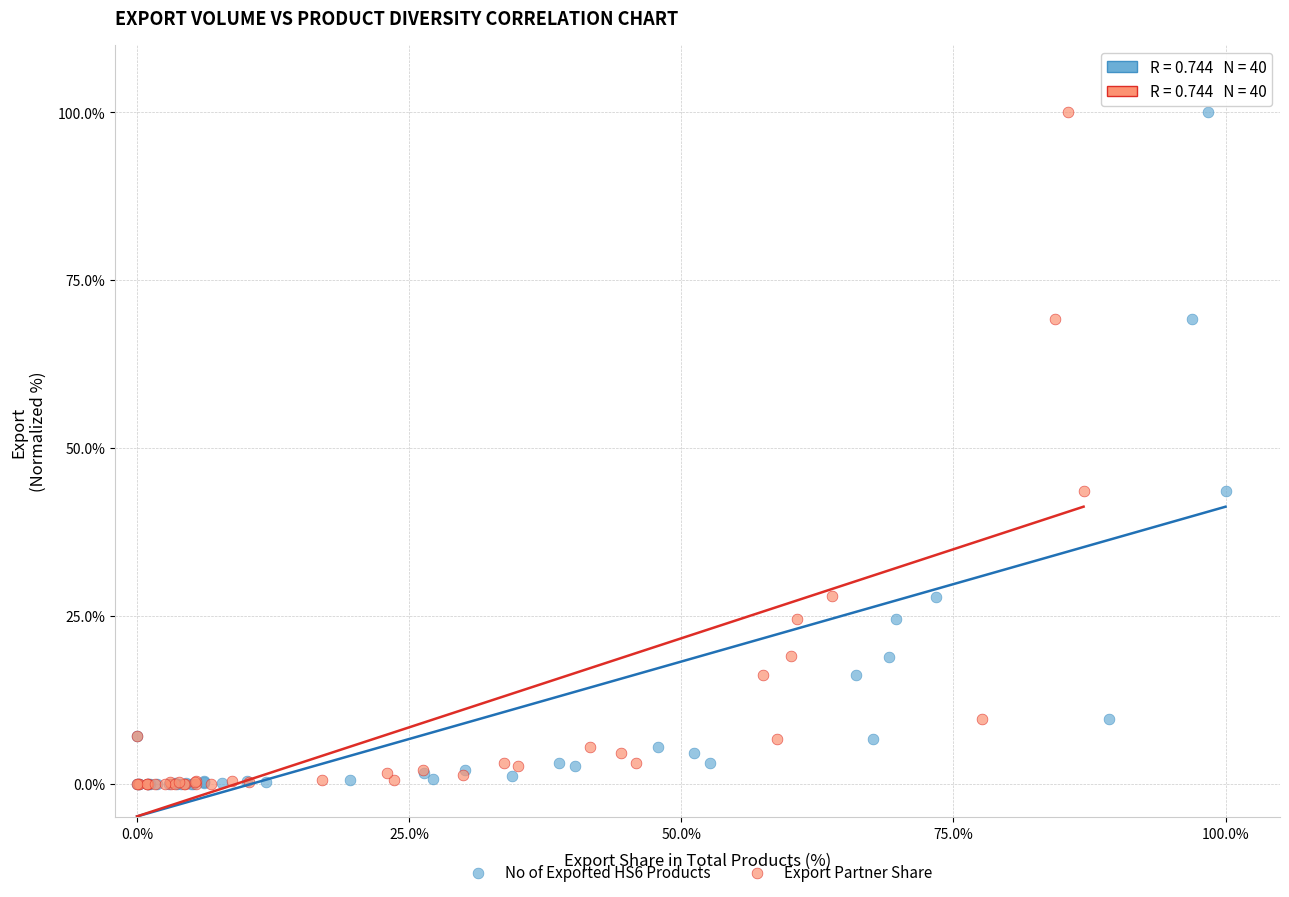

Which series has the largest Y range (max minus min)?

Export Partner Share